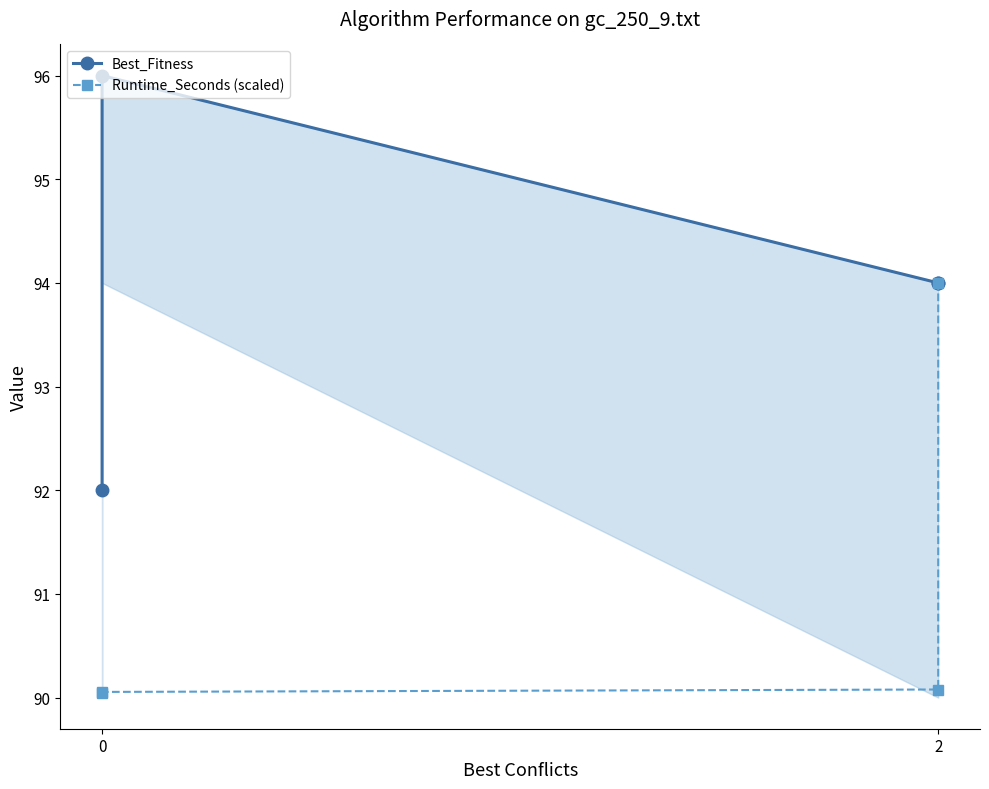

What is the total value across all series at 0?

182.0